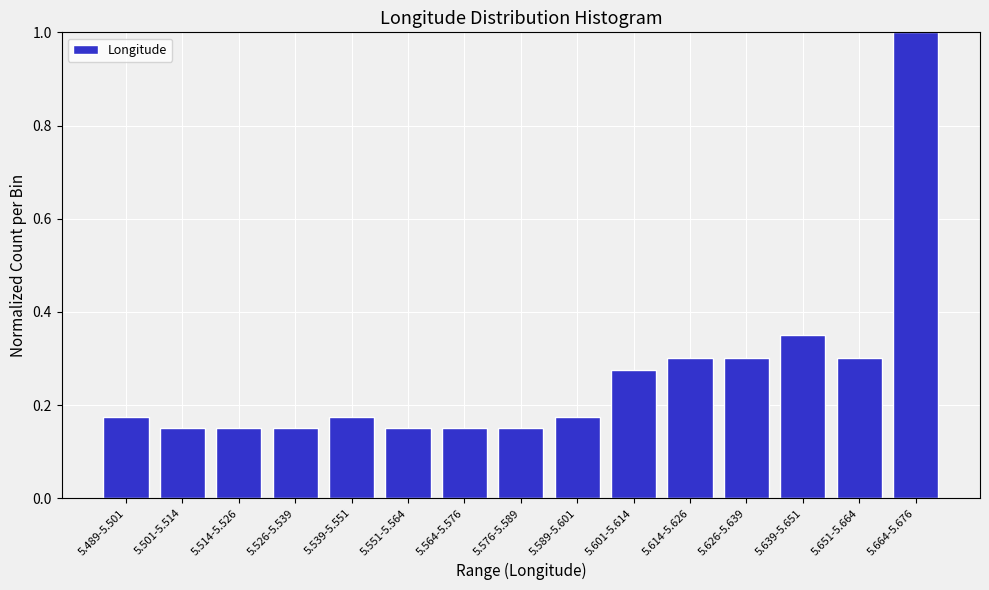

Between 5.601-5.614 and 5.564-5.576, which is larger?

5.601-5.614